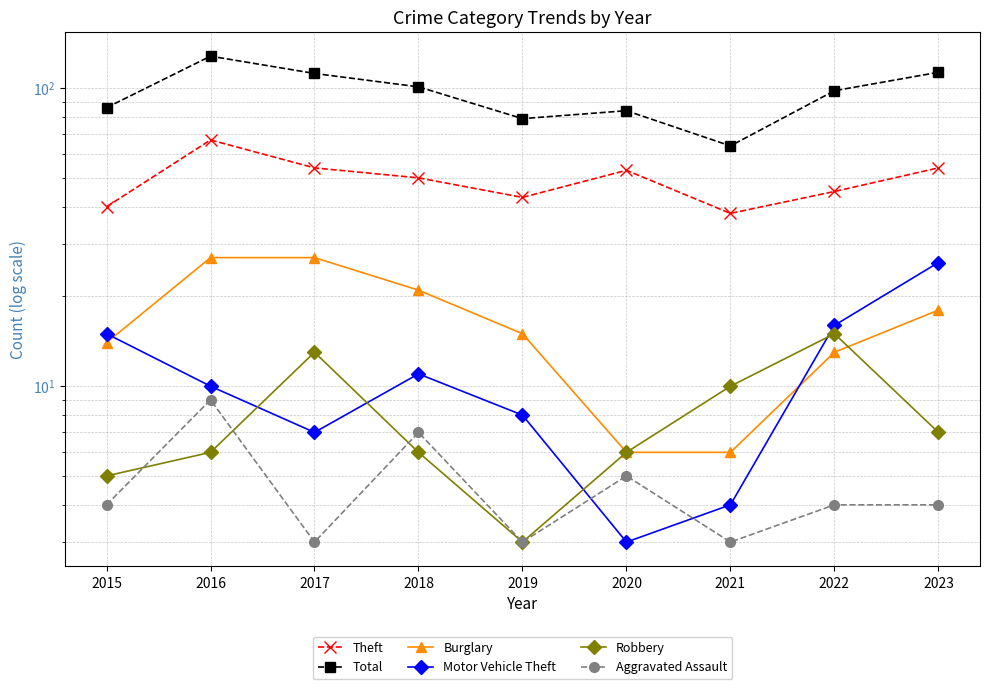

True or false: Theft has a value of 54 at 2023.

True